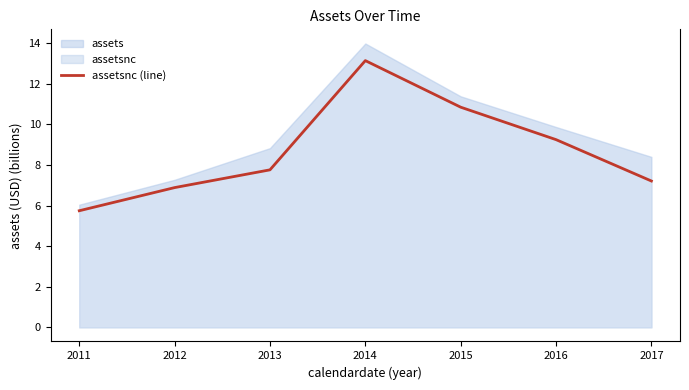

The value at 2014 is 13.2. True or false?

True